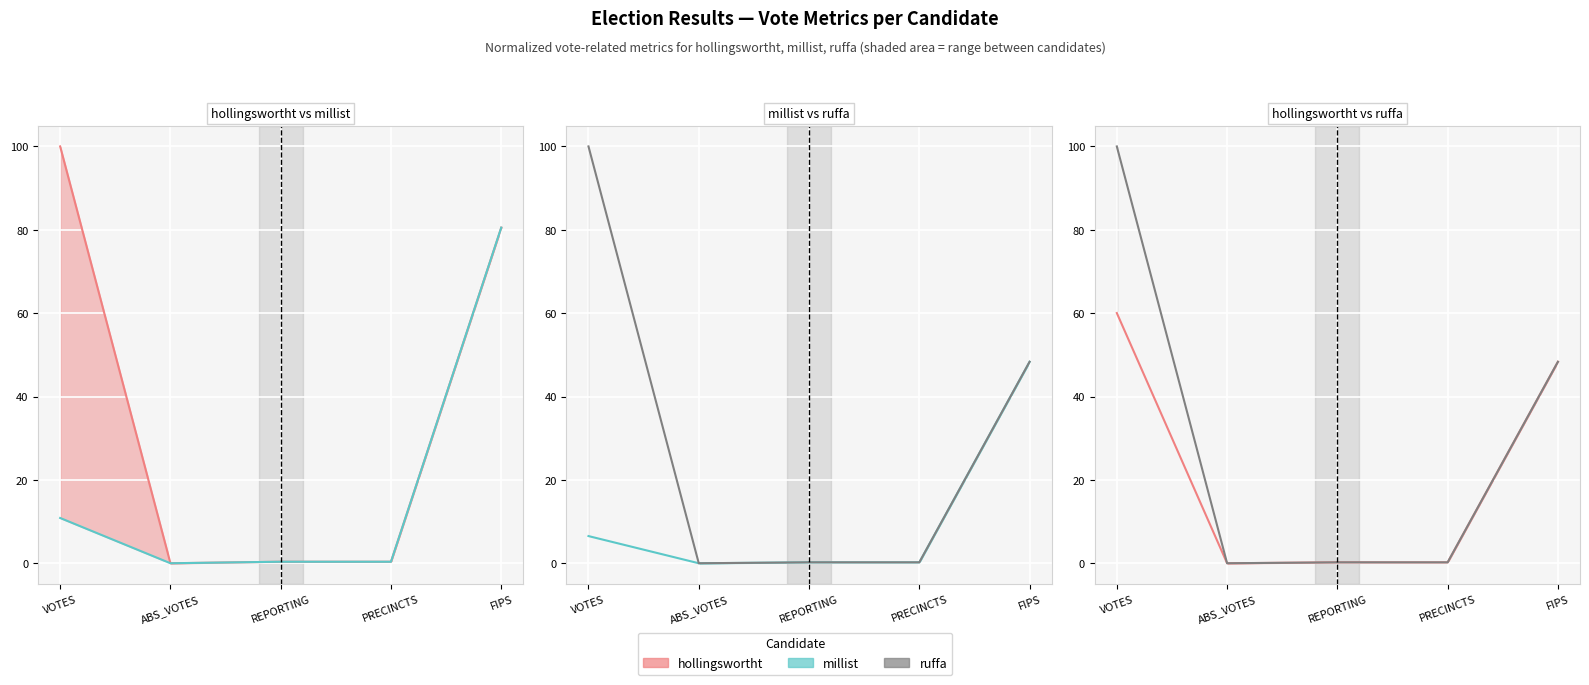

List the series in order of their overall mean, highest first.

ruffa, hollingswortht, millist